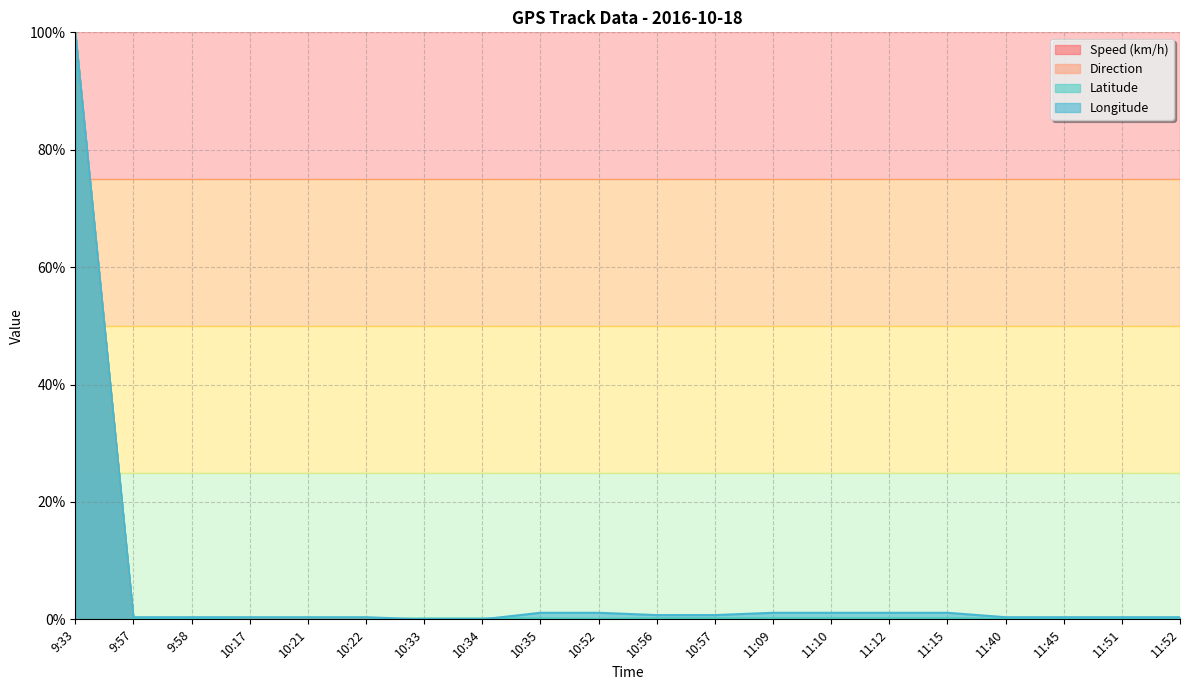

List the labels in order of Speed (km/h) value, smallest first.

9:57, 9:58, 10:17, 10:21, 10:22, 10:33, 10:34, 10:35, 10:52, 10:56, 10:57, 11:09, 11:10, 11:12, 11:15, 11:40, 11:45, 11:51, 11:52, 9:33